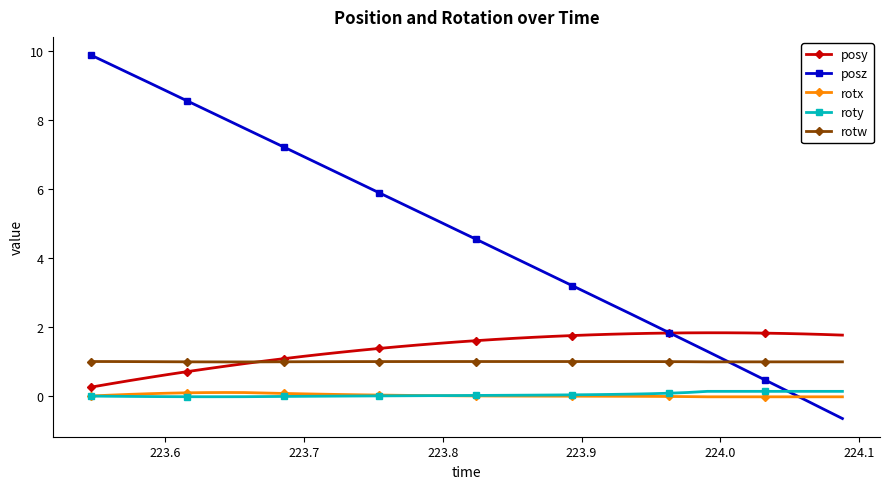

What is the greatest value displayed?

9.9